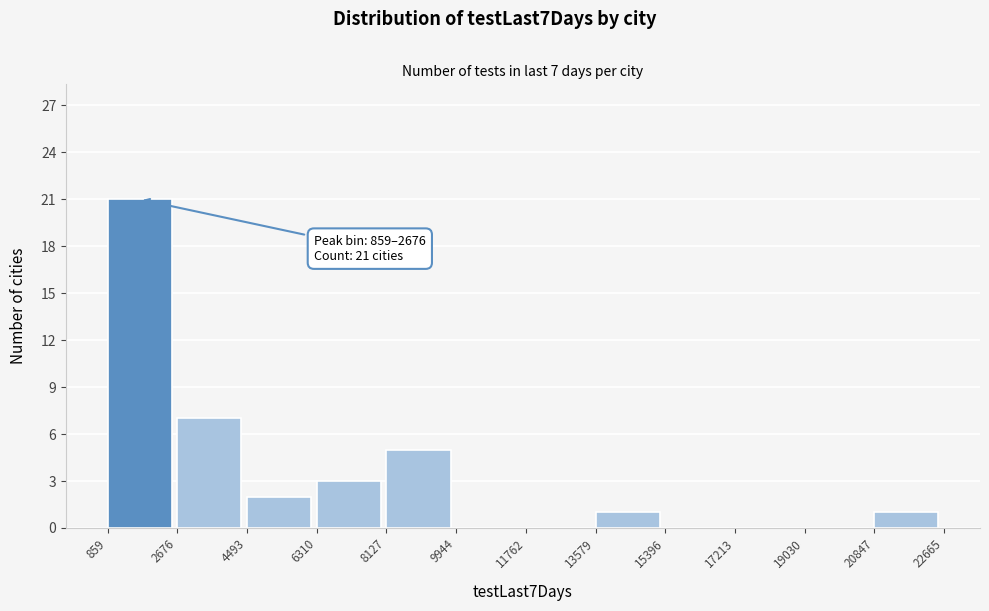

Over which range of the x-axis is the bar tallest?

859 to 2676